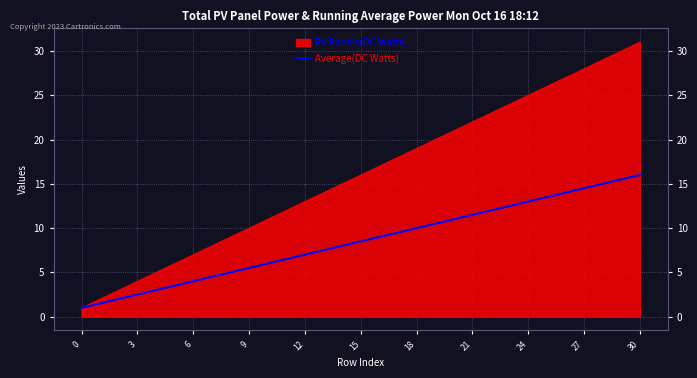

Approximately how many times larger is the value at 28 compared to 15?

1.8